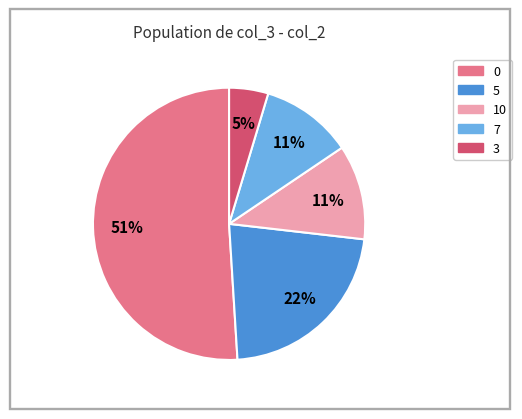

Which has a higher value, 10 or 5?

5